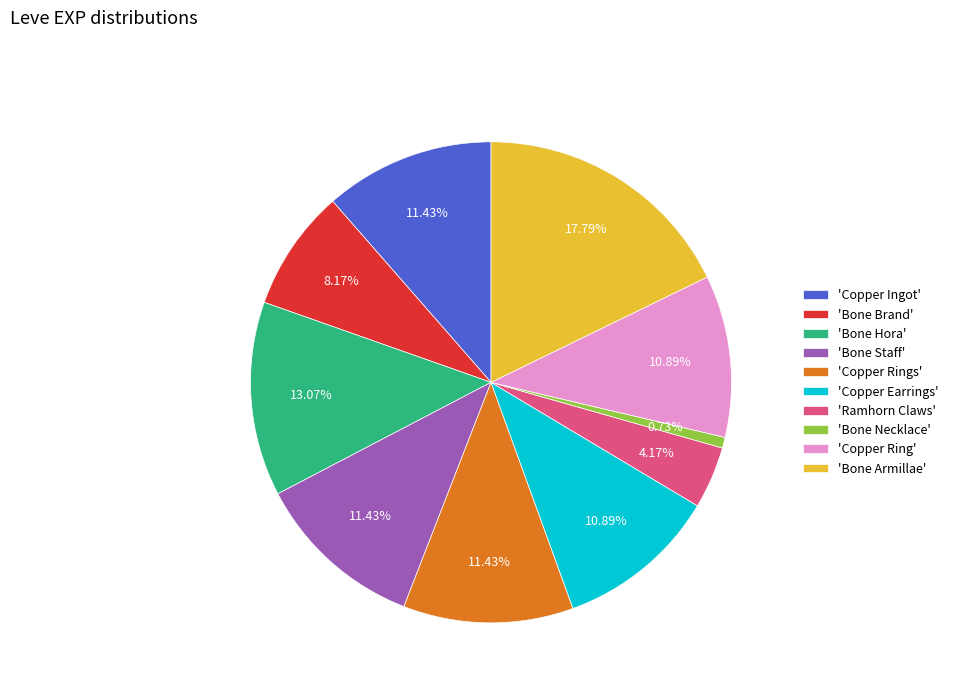

How many slices are in this pie chart?

10